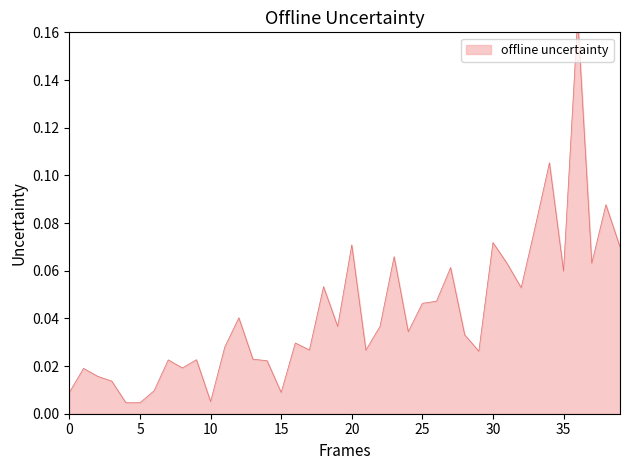

What is the greatest value displayed?

0.2